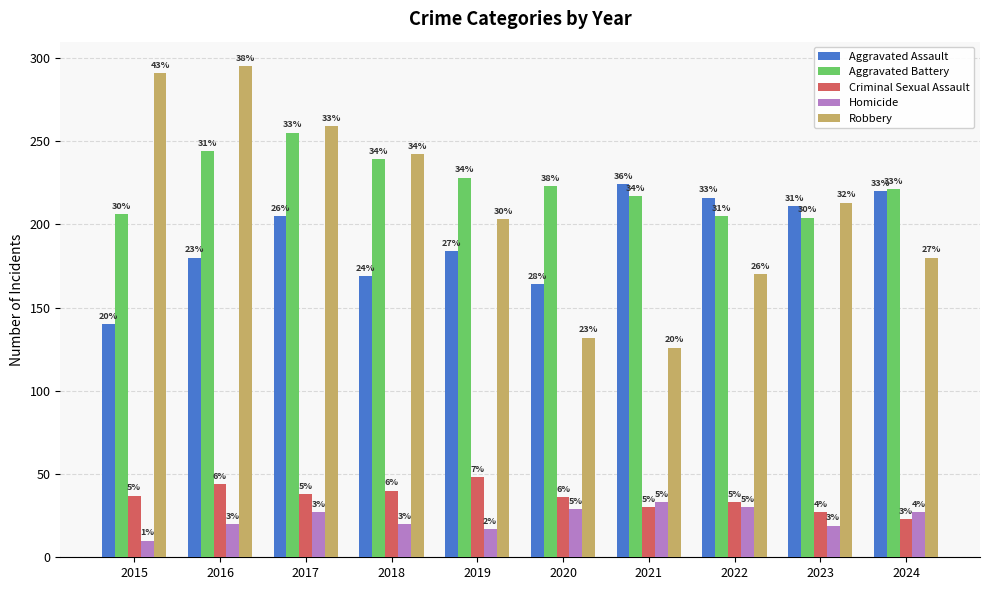

Between 2019 and 2024, which series saw the biggest shift?

Aggravated Assault